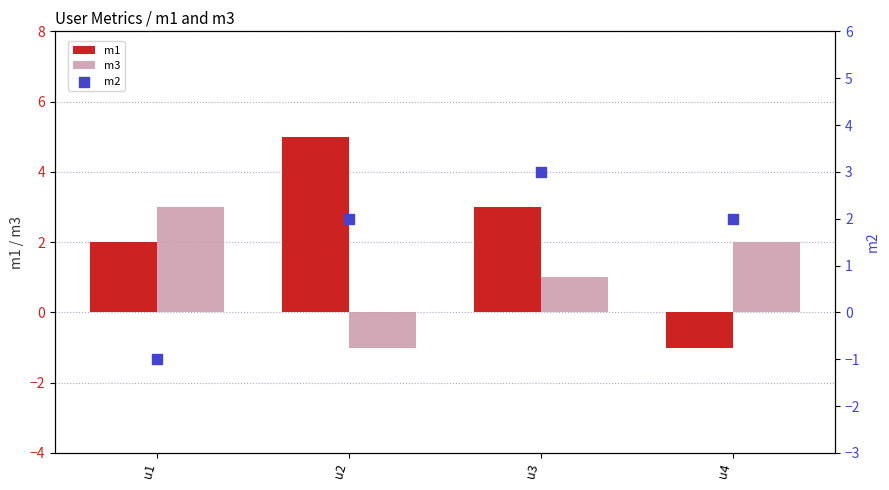

Which series has the widest spread of Y values?

m1